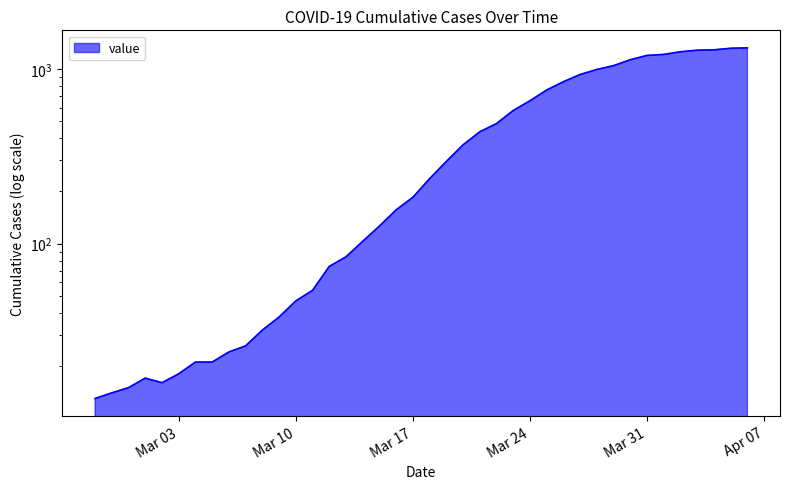

Count the number of values greater than 235.

19